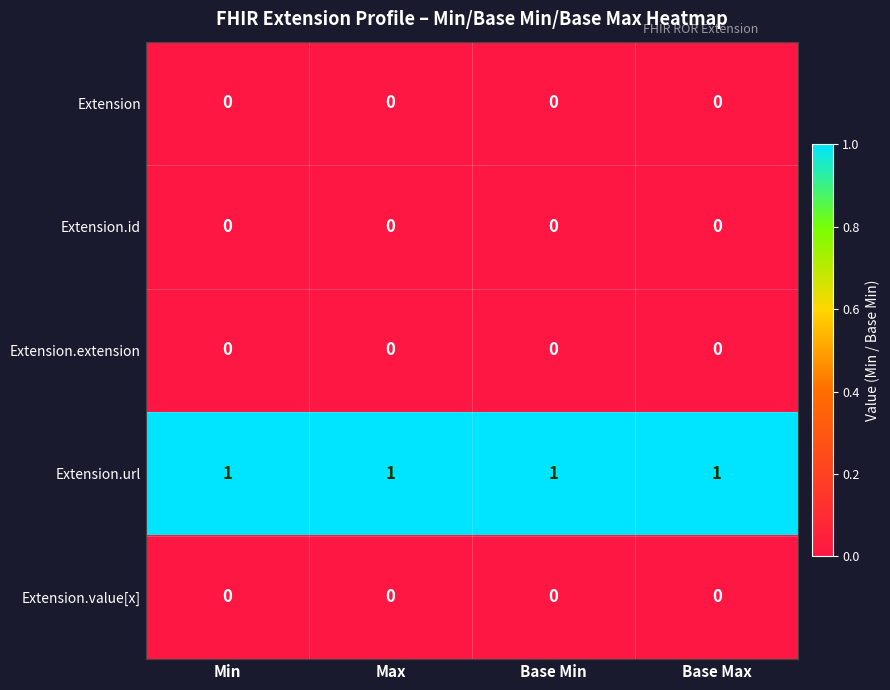

Which series has the largest total across all categories?

Extension.url